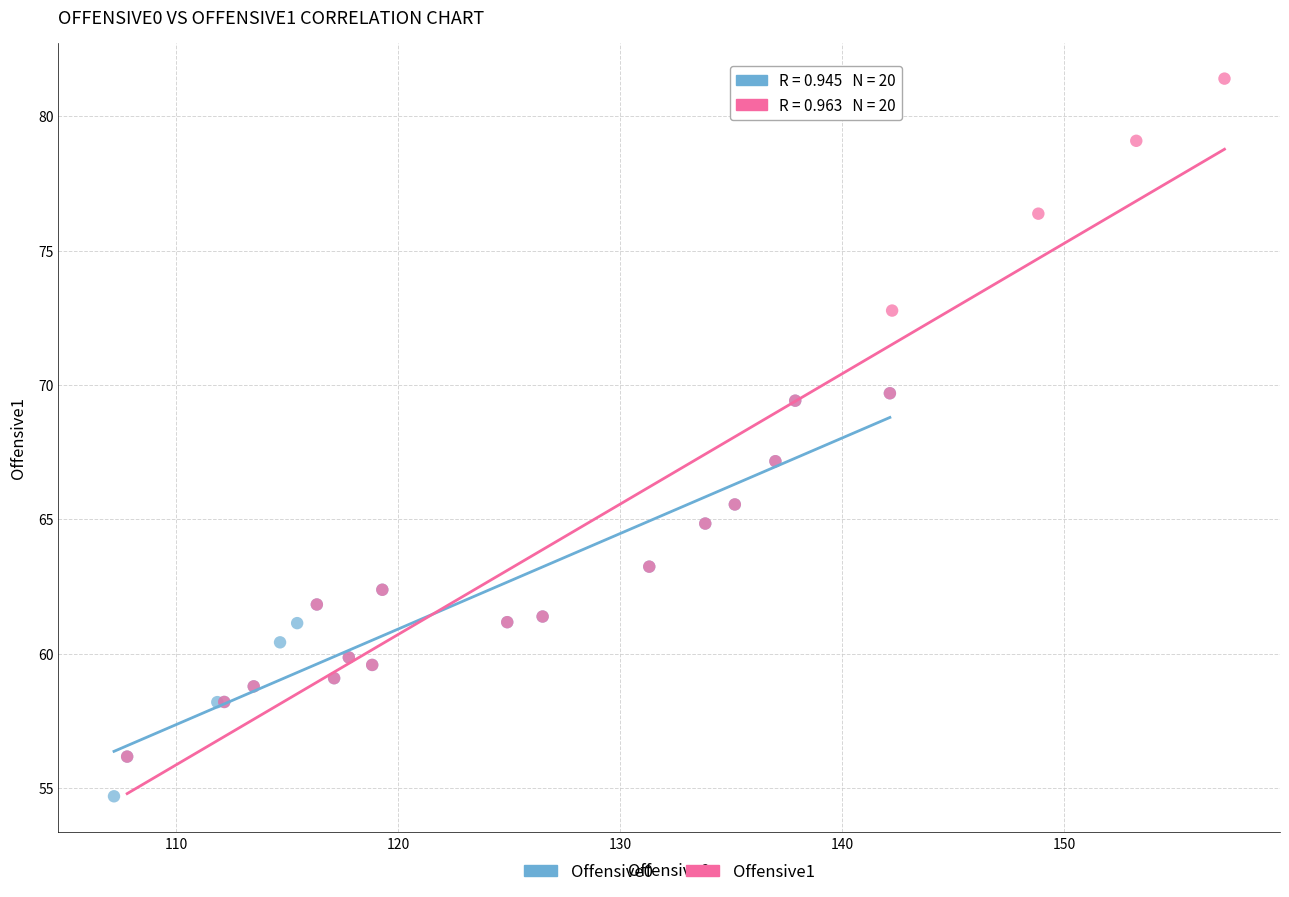

Which series reaches the minimum Y coordinate?

Offensive0